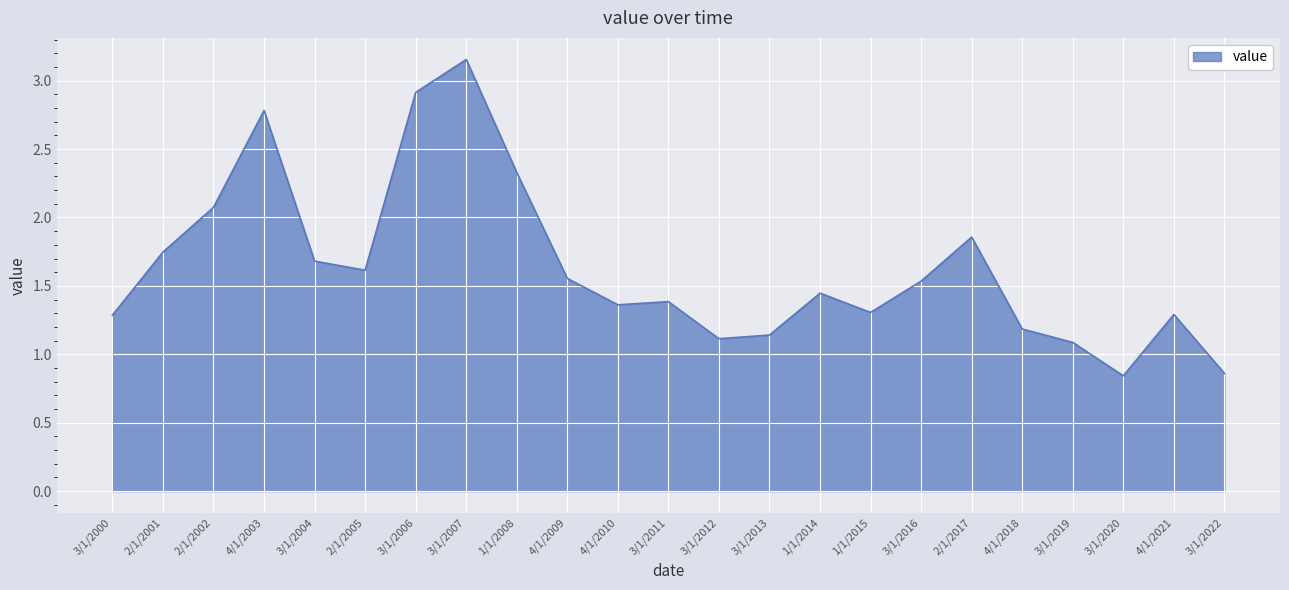

At which category does the chart reach its peak across all series?

3/1/2007